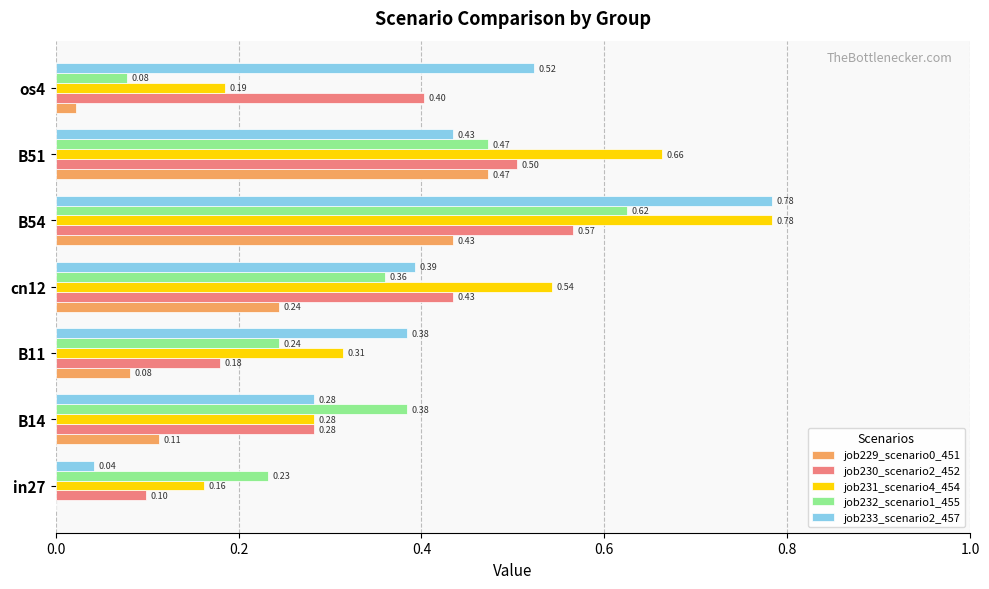

Which series changed the most between in27 and cn12?

job231_scenario4_454